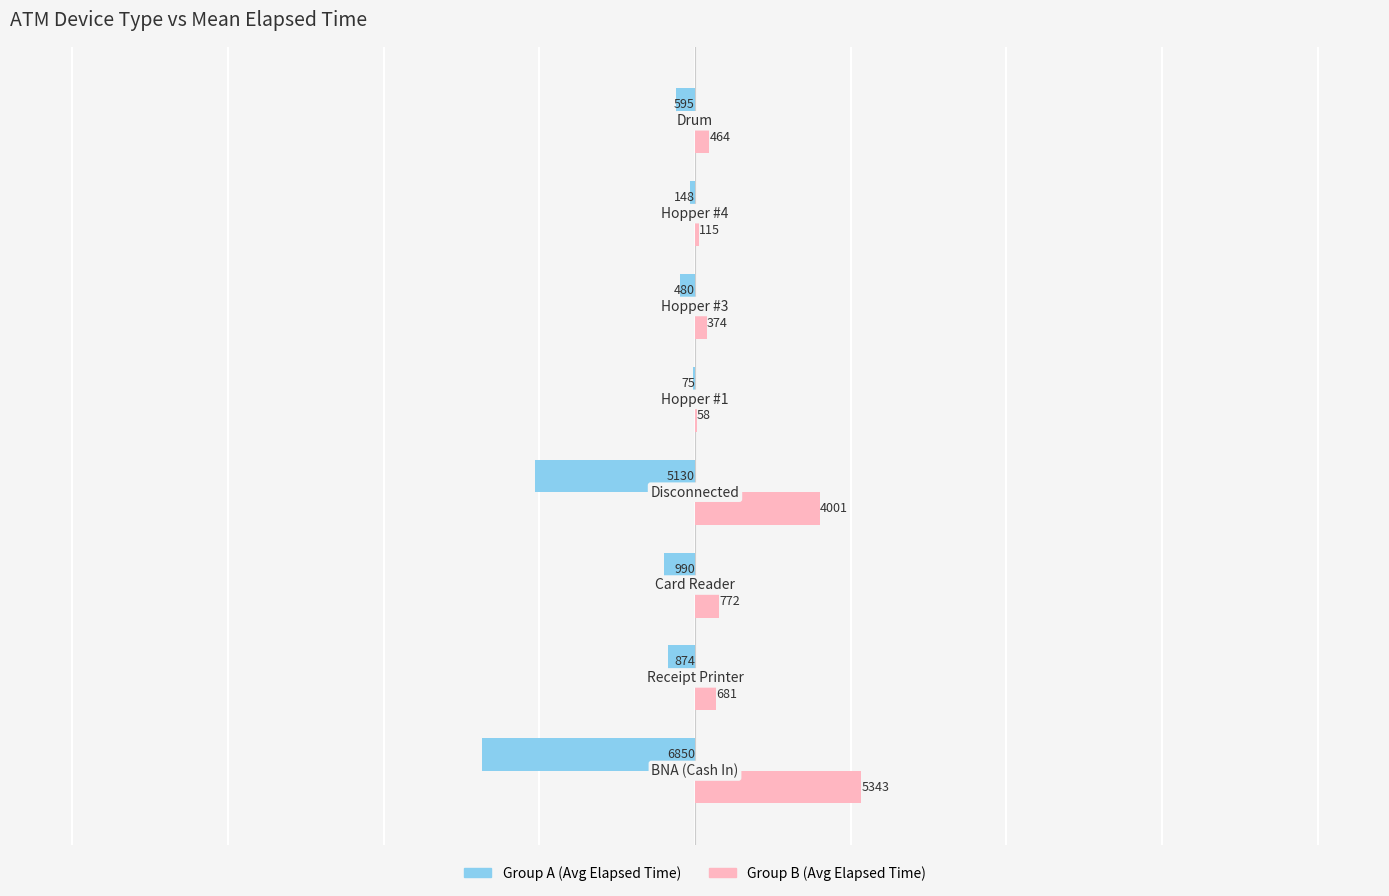

What is the maximum value shown in the chart?

5343